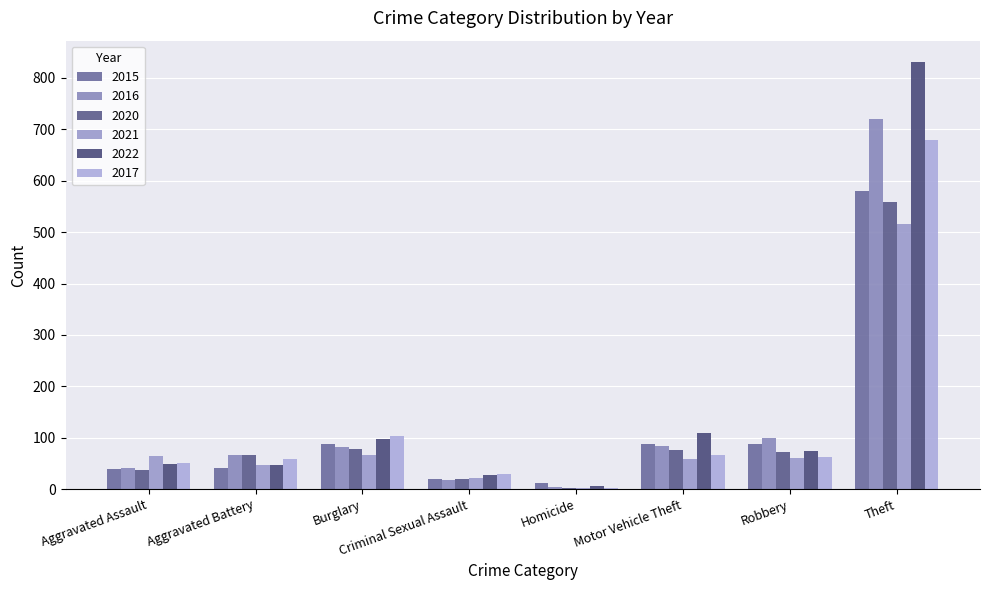

Which category has the lowest value across all series?

Homicide